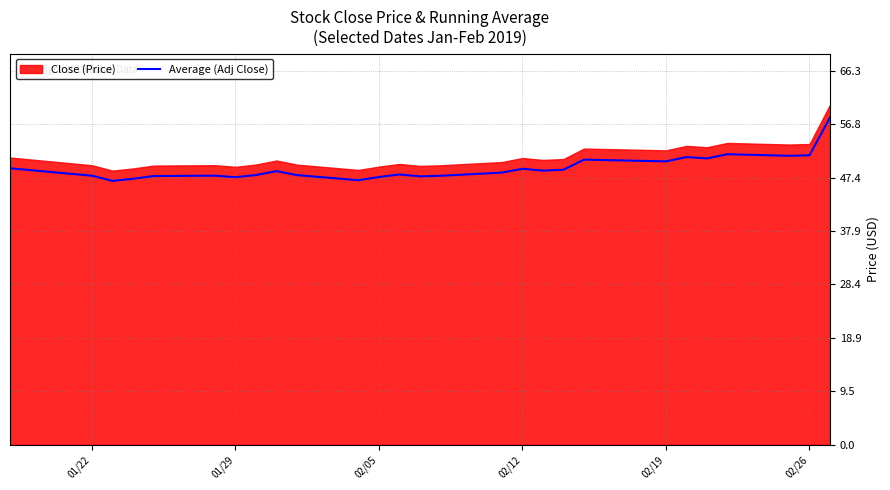

What is the maximum value shown in the chart?

58.0